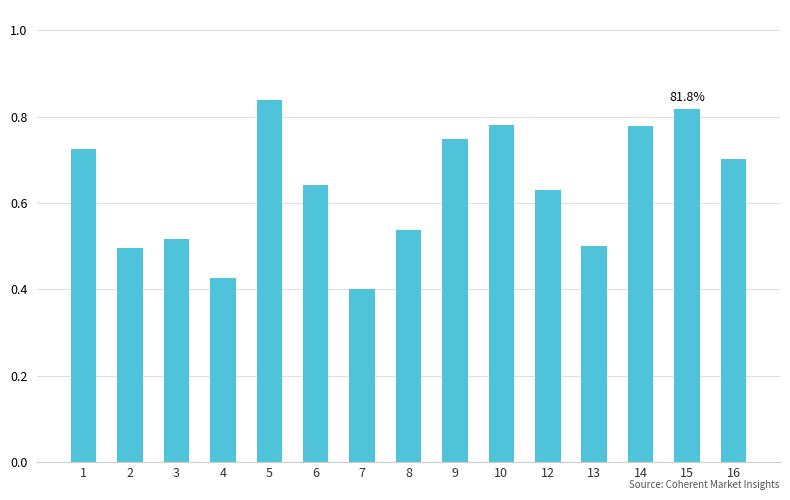

Is it true that the value at 15 is 1.4?

False